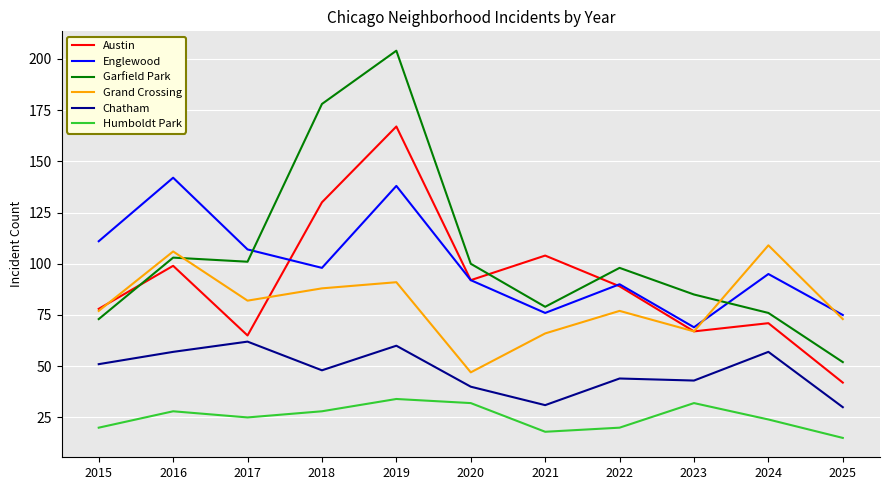

Where is Austin nearest to the value 104?

2021